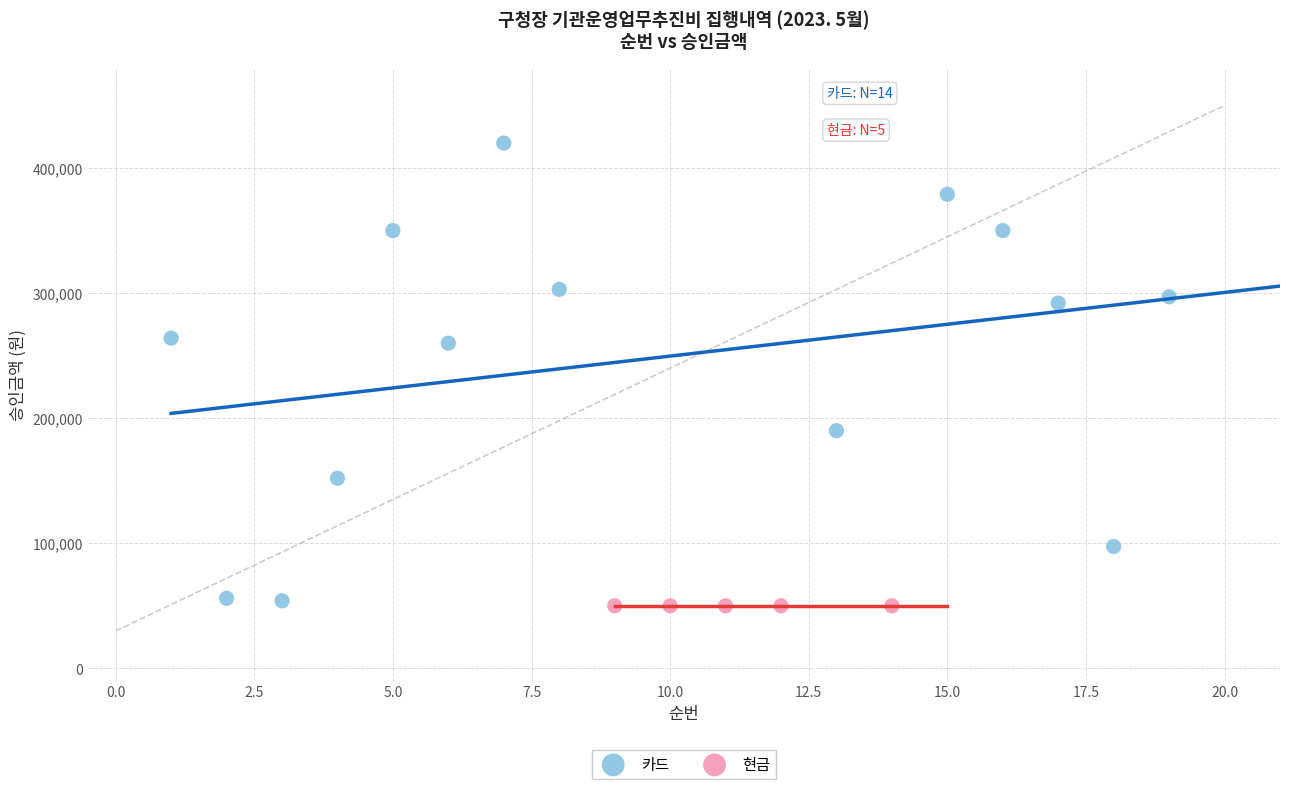

Which series contains the highest Y value?

카드